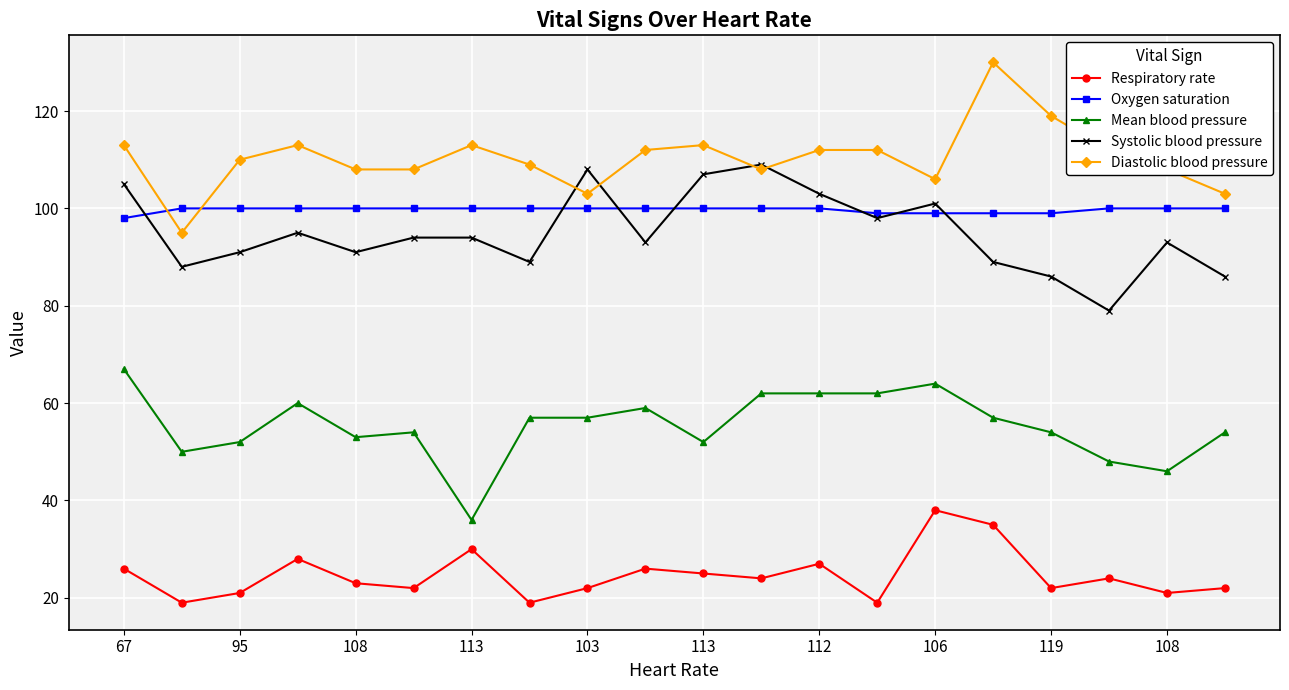

What is the lowest value of the Systolic blood pressure series?

79